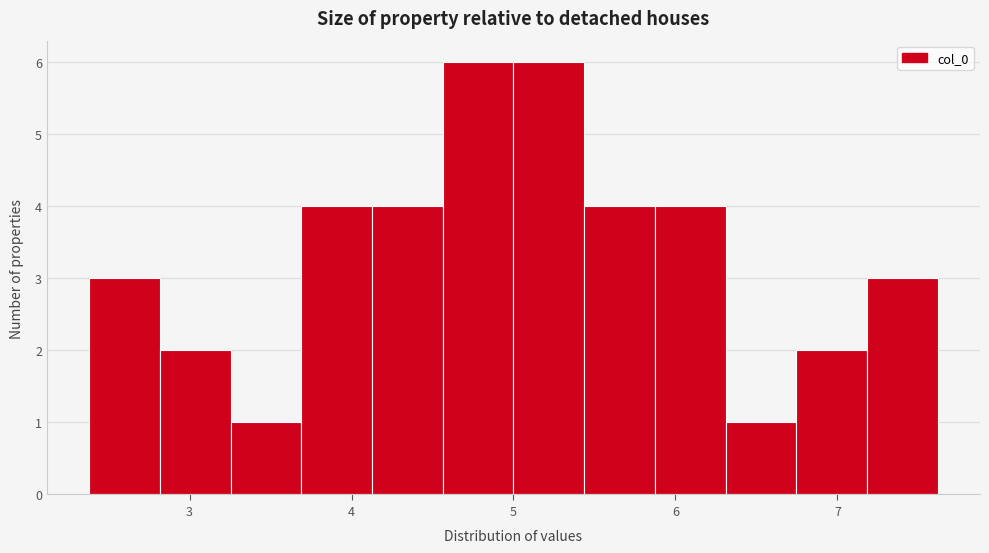

Reading left to right, list every bar in this chart as the range it spans on the x-axis followed by its height. Neither the bar edges nor the heights are printed on the chart, so give them approximately, as read against the axes.

2.4 to 2.8: 3
2.8 to 3.3: 2
3.3 to 3.7: 1
3.7 to 4.1: 4
4.1 to 4.6: 4
4.6 to 5.0: 6
5.0 to 5.4: 6
5.4 to 5.9: 4
5.9 to 6.3: 4
6.3 to 6.7: 1
6.7 to 7.2: 2
7.2 to 7.6: 3